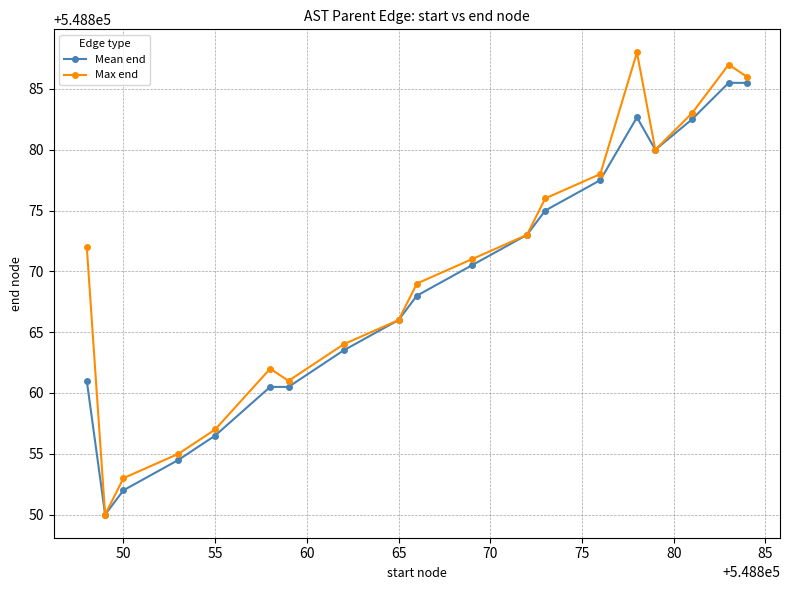

What is the lowest value of the Max end series?

548850.0